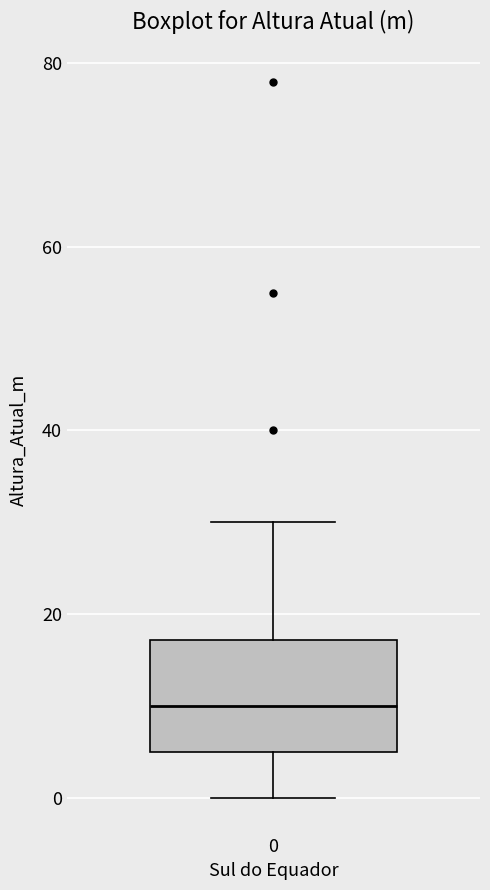

Transcribe this box plot: give where the median line is, the range the box spans, and where the two whiskers end, as read against the y-axis. The values are not printed on the chart, so give them approximately, as read against the axis.

median 10, box 6 to 18, whiskers 0 to 30